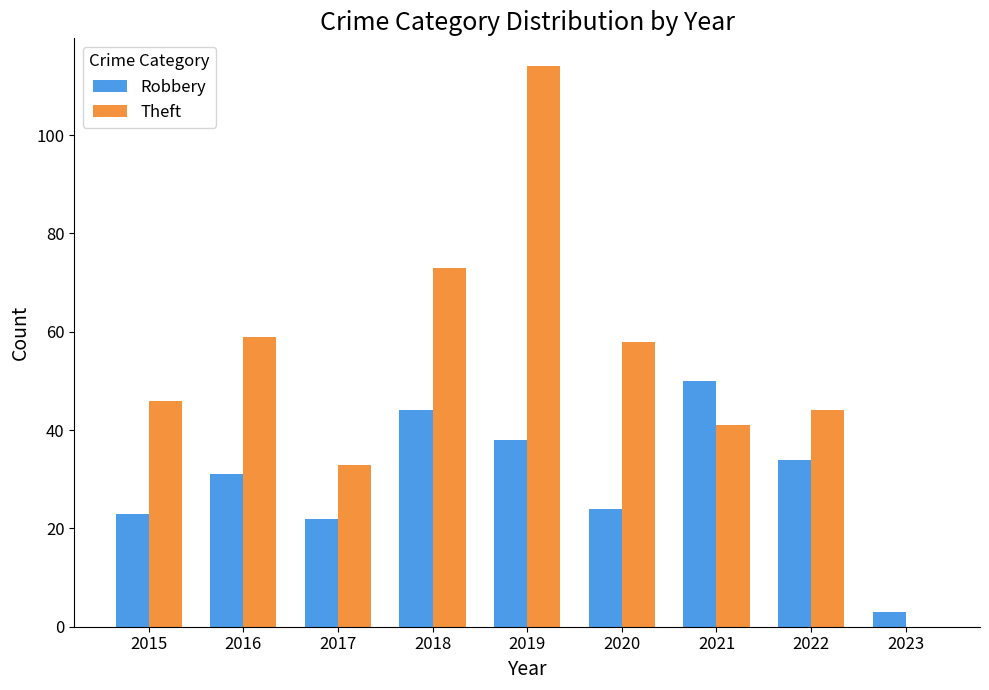

What are all the series names shown in the legend?

Robbery, Theft